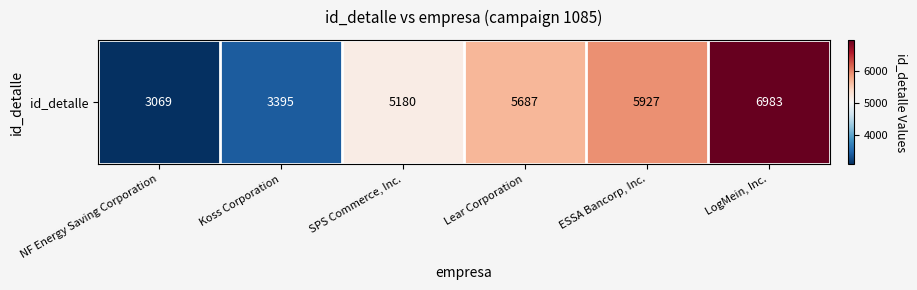

Reading right to left, what are all the values shown in this chart?

LogMein, Inc.=6983	ESSA Bancorp, Inc.=5927	Lear Corporation=5687	SPS Commerce, Inc.=5180	Koss Corporation=3395	NF Energy Saving Corporation=3069